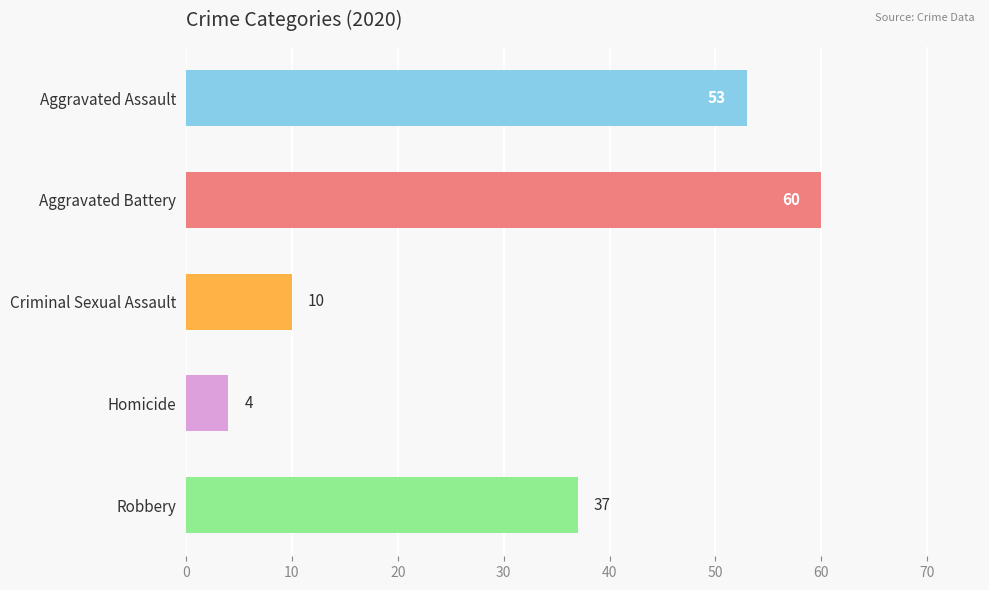

How many bars are there in total?

5